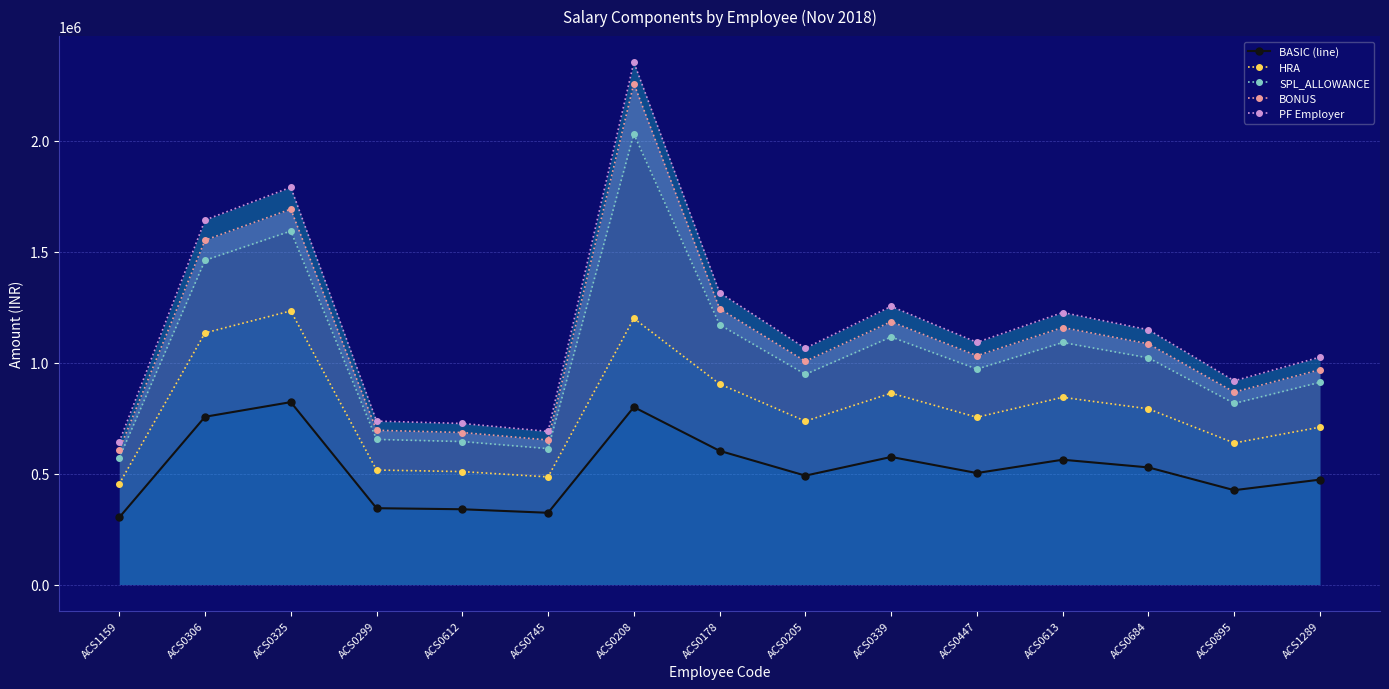

How many lines are shown in the chart?

5